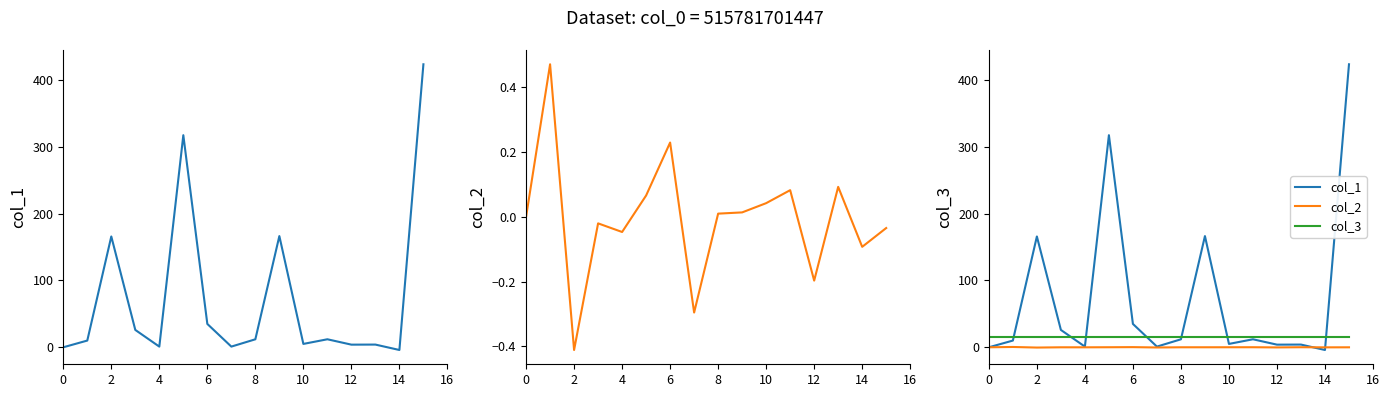

List the series in order of their peak value, highest first.

col_1, col_3, col_2